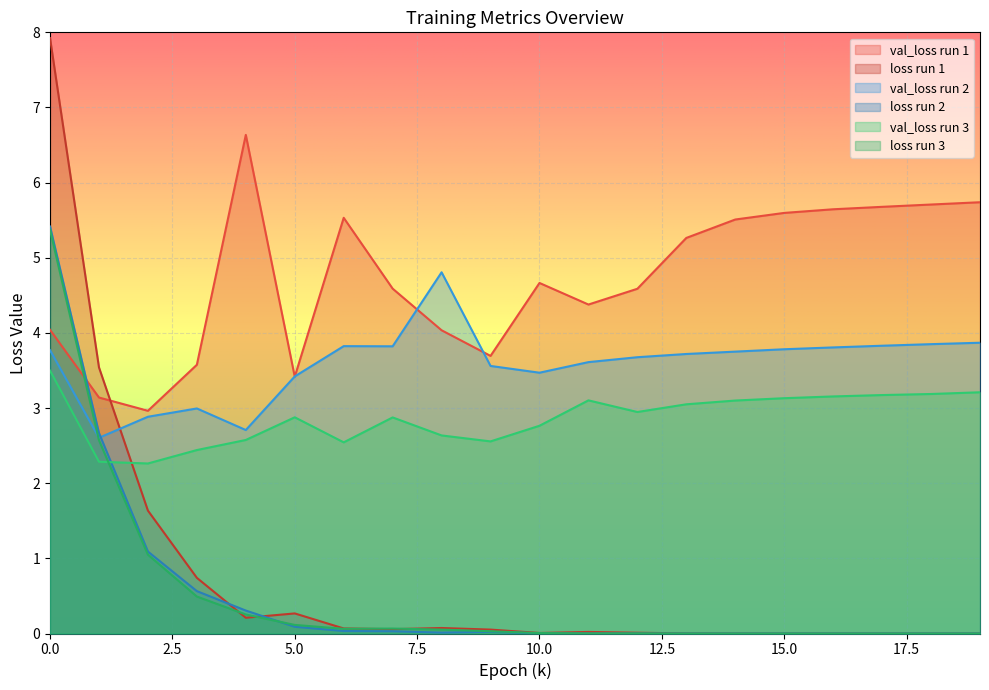

What is the difference between the loss_3 values at 6 and 18?

0.1